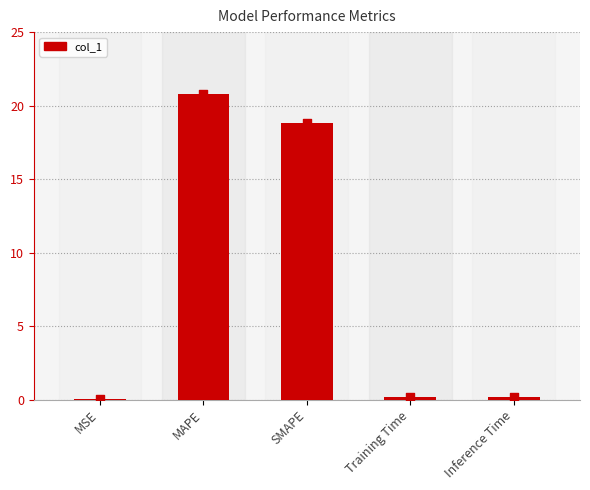

What is the change in value from MSE to Training Time?

+0.2